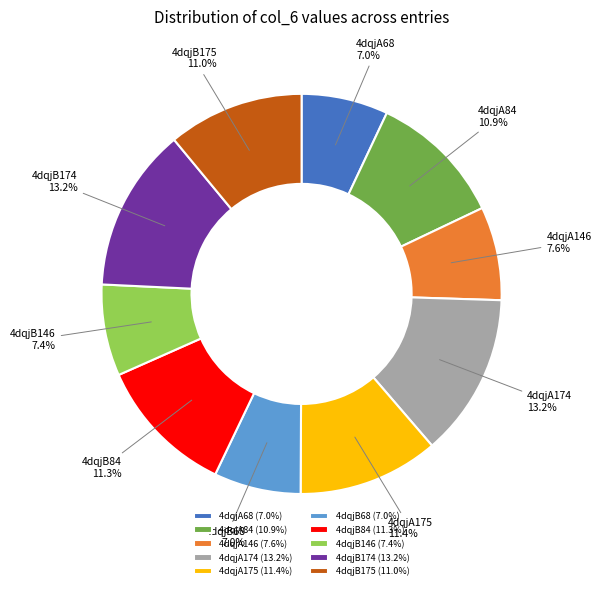

True or false: 4dqjB175 accounts for 19% of the total.

False